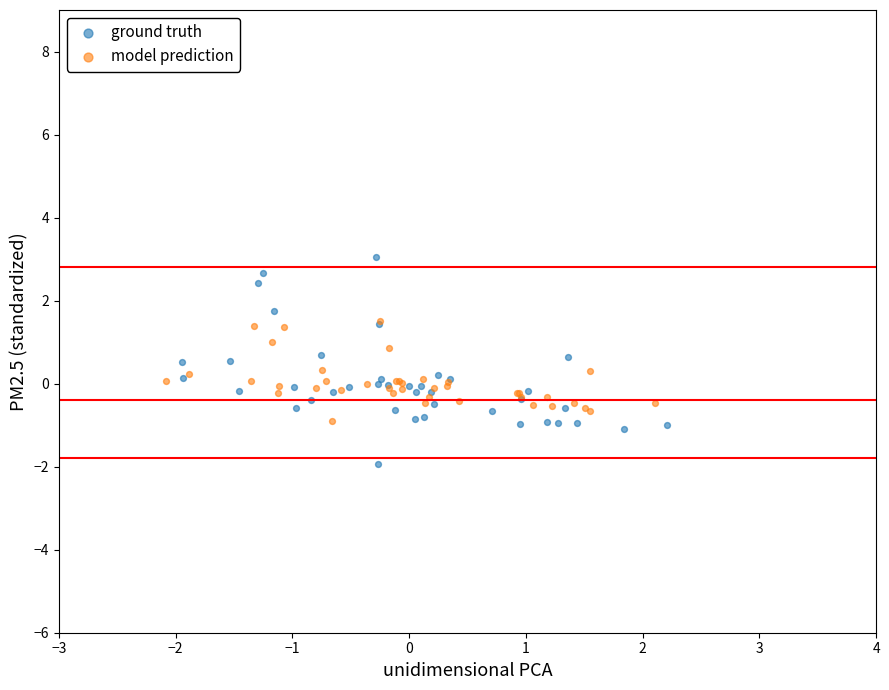

Which series reaches the minimum Y coordinate?

ground truth